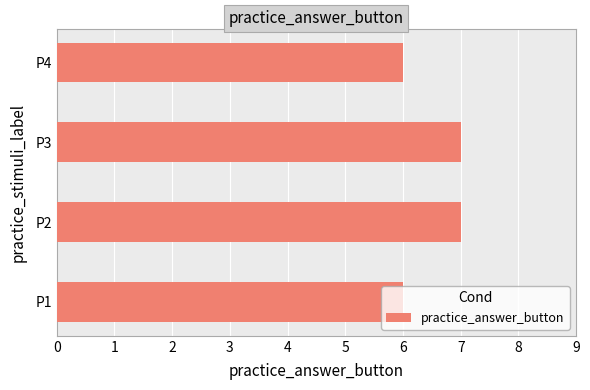

What is the smallest value displayed?

6